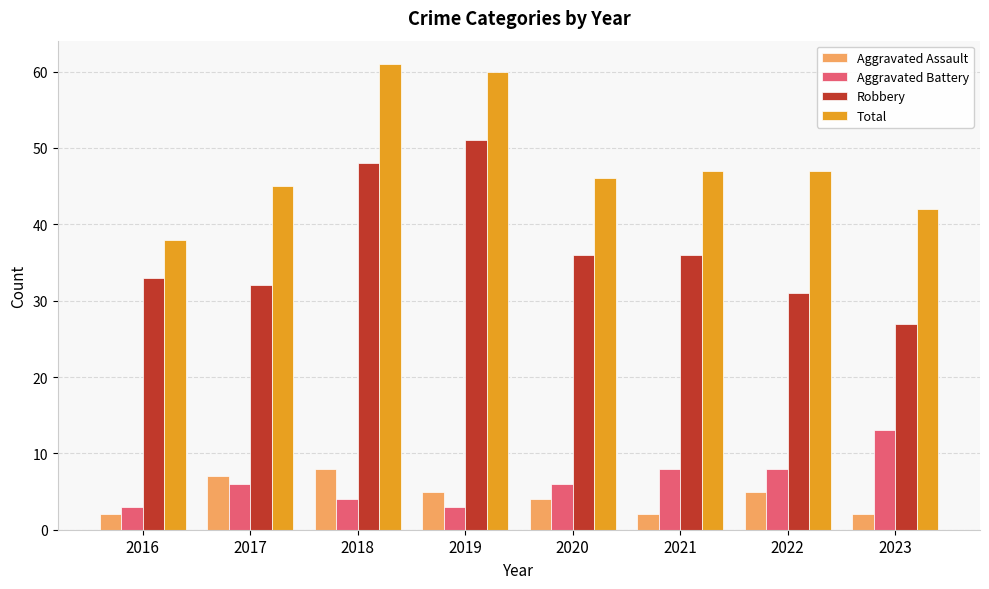

Rank the series by their maximum value, from lowest to highest.

Aggravated Assault, Aggravated Battery, Robbery, Total